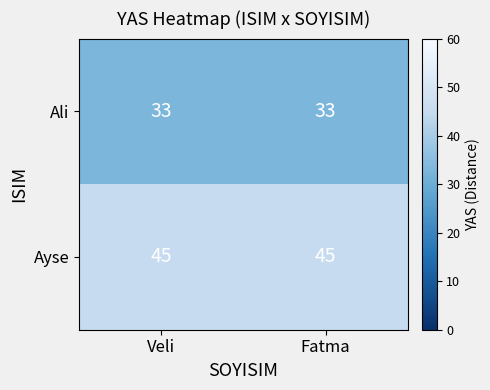

List the series in order of their overall mean, lowest first.

Ali, Ayse